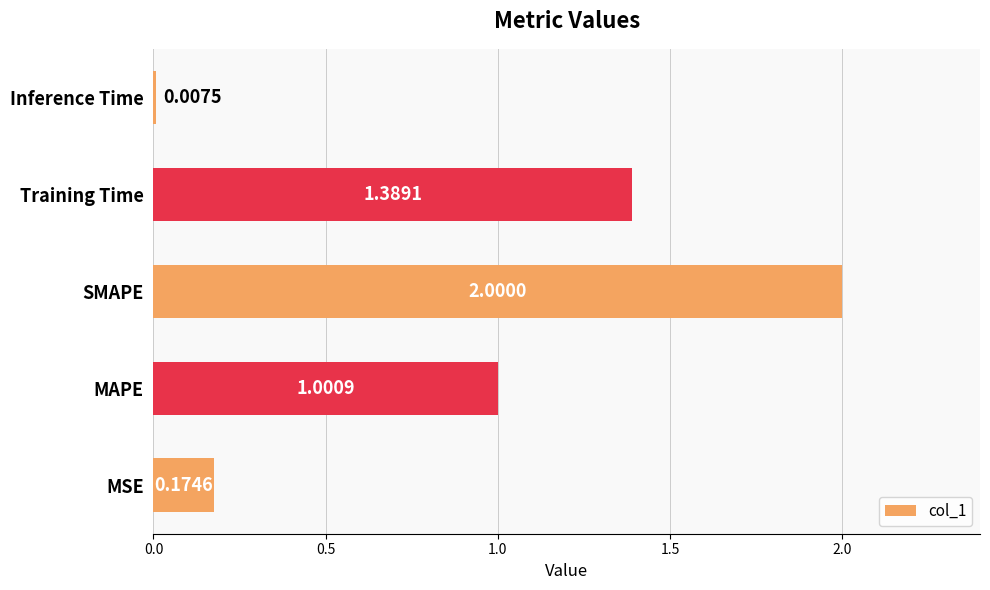

What is the change in value from MSE to SMAPE?

+1.8